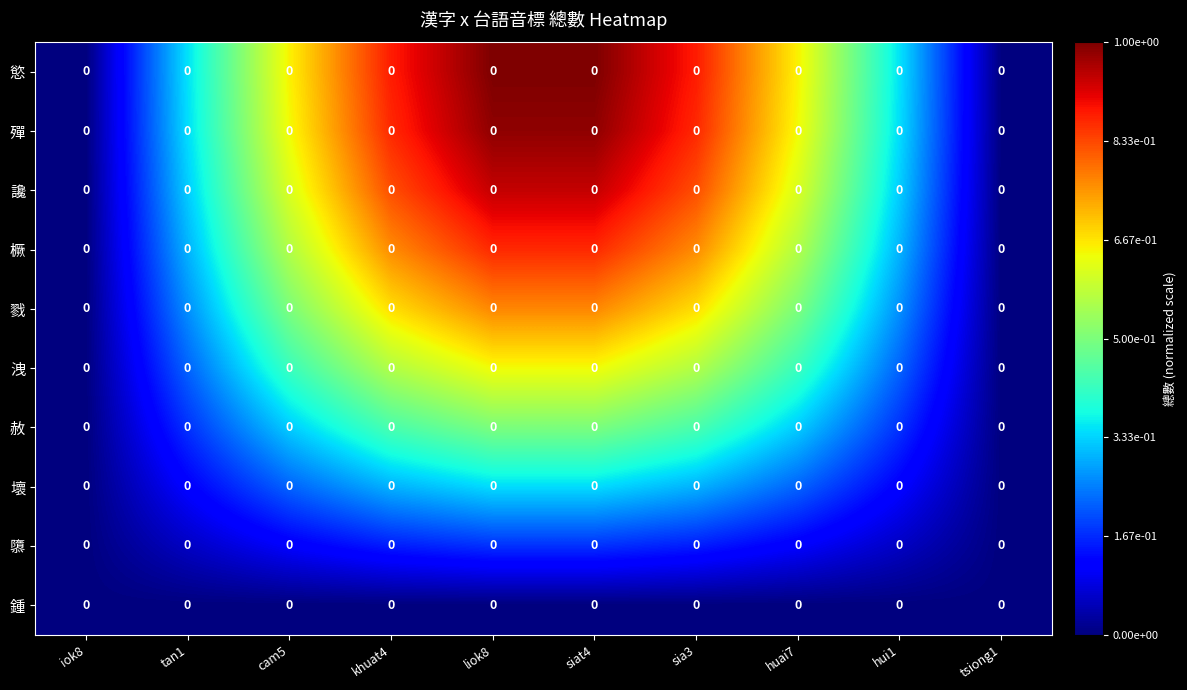

How many data points does each series have?

10